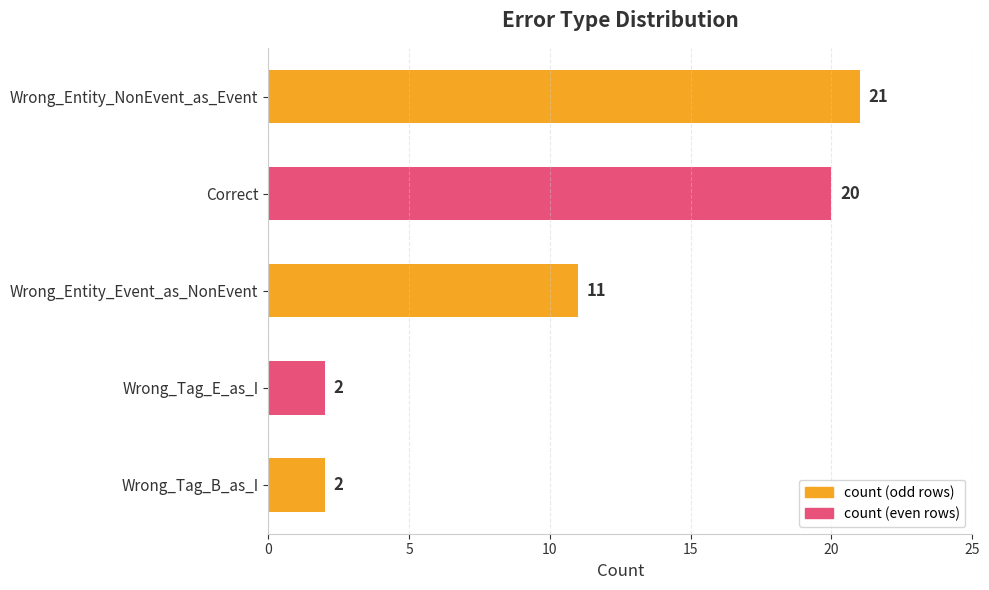

What is the ratio of the value at Wrong_Tag_B_as_I to the value at Wrong_Tag_E_as_I?

1.0